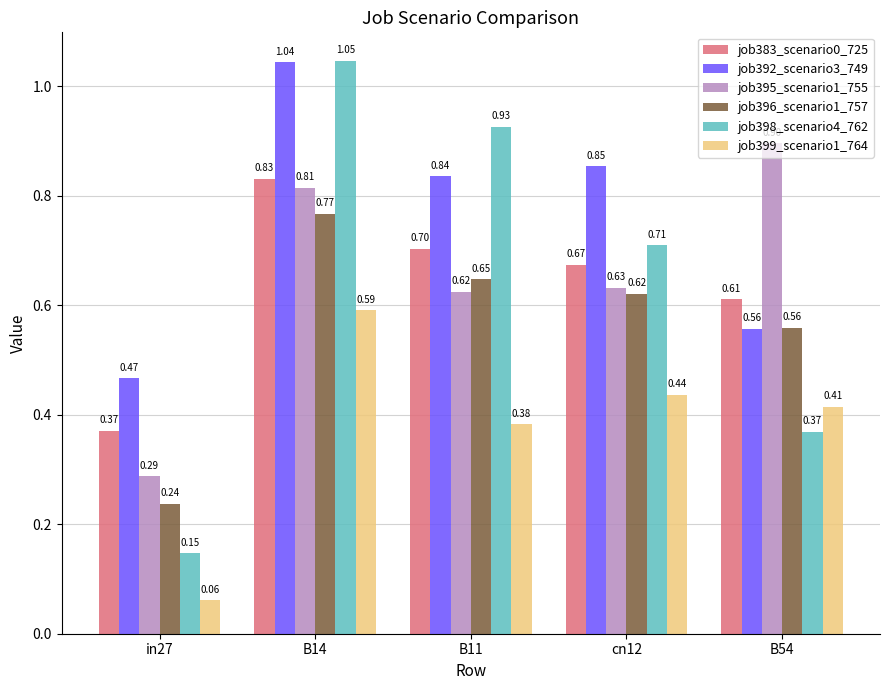

Which series has the largest range (max minus min)?

job398_scenario4_762